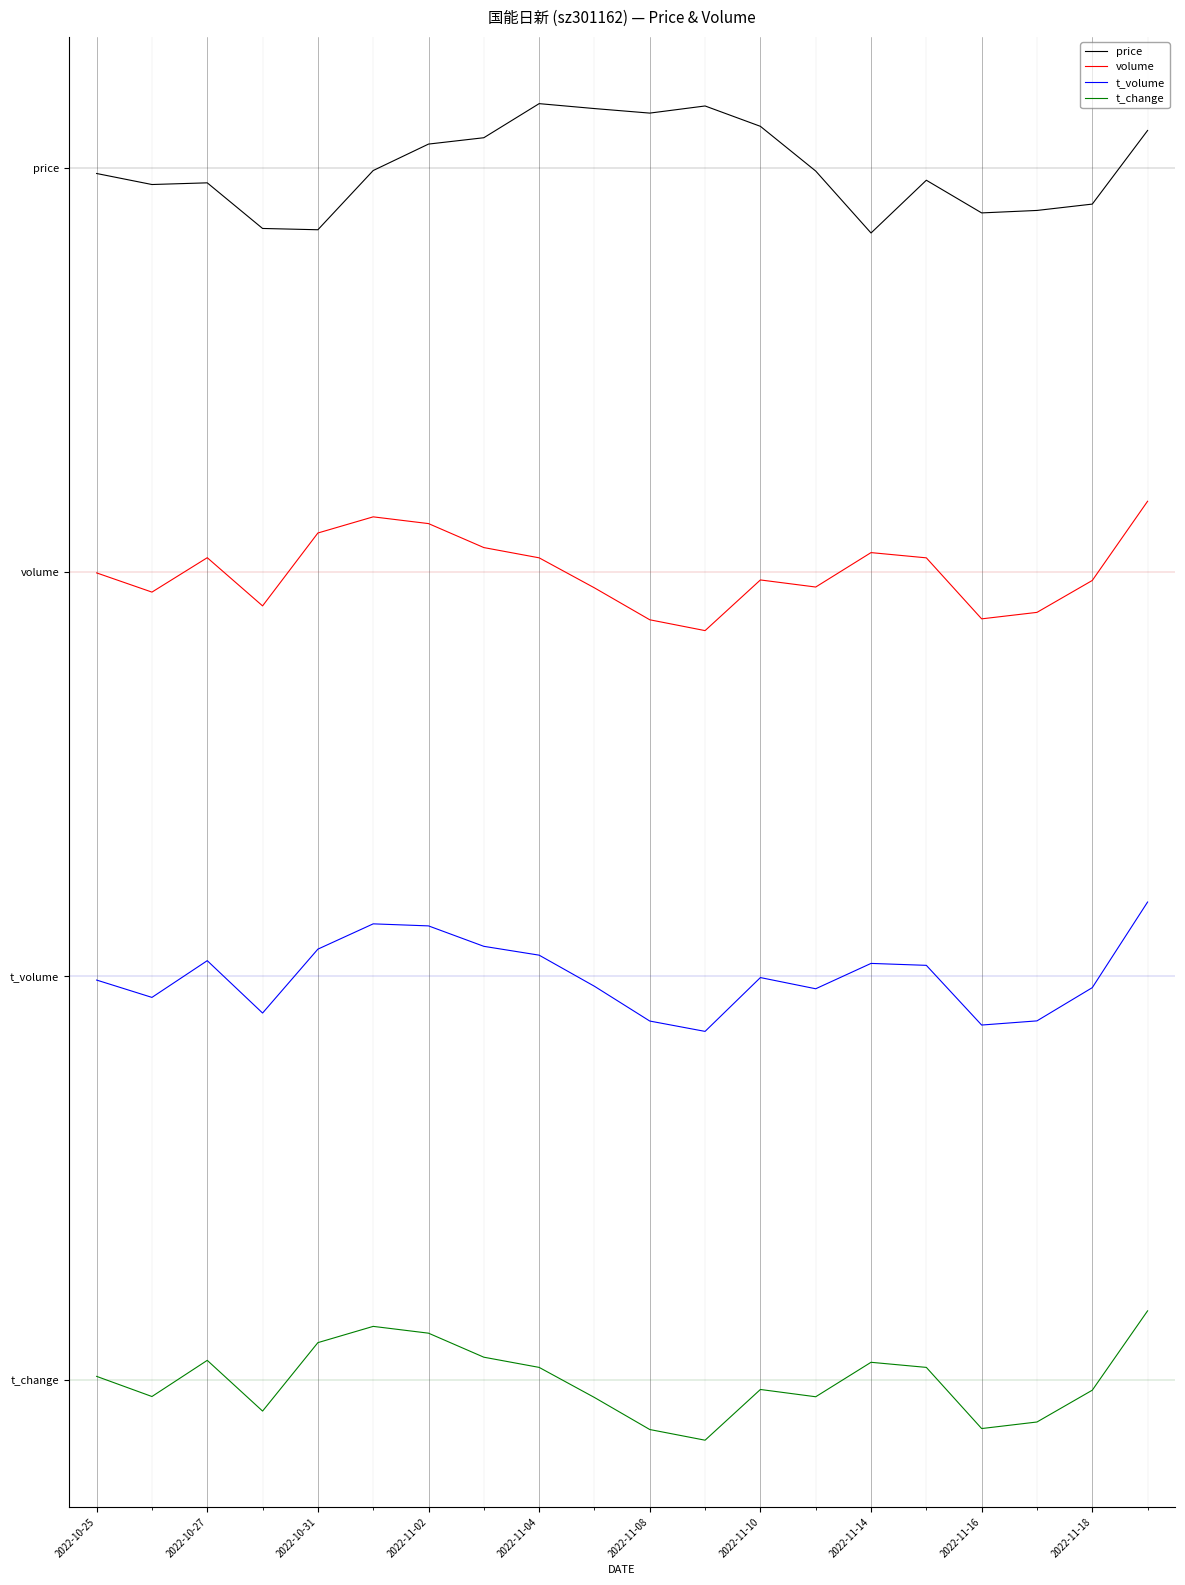

At which label is price closest to 7?

2022-11-14